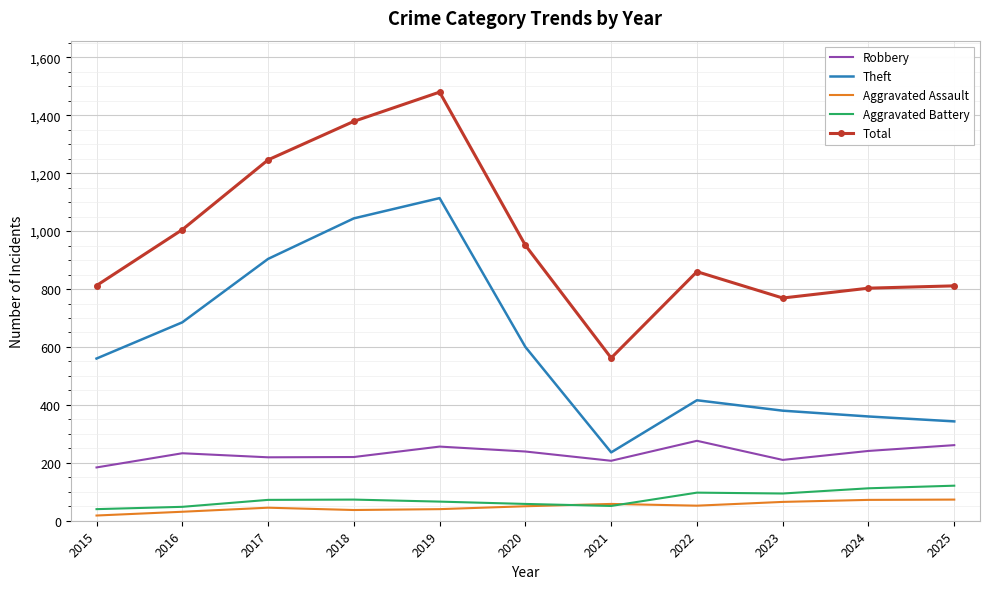

How many values in the Robbery series are below 233?

5